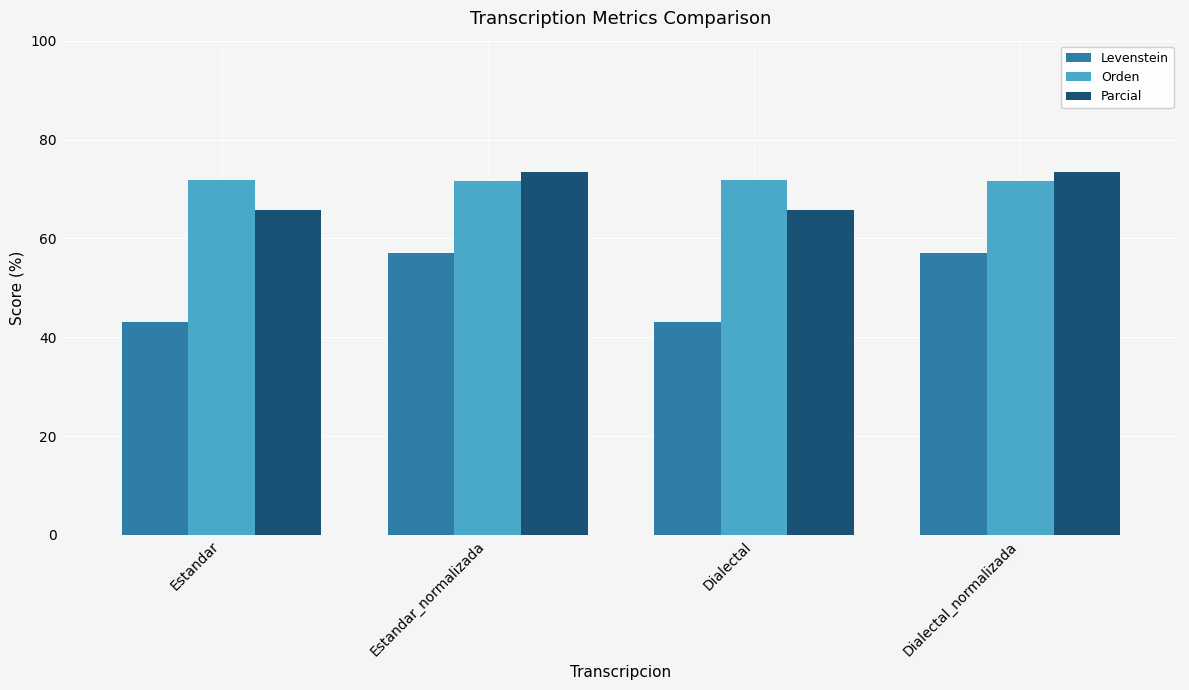

What is the difference between the maximum and minimum values in the Parcial series?

7.5